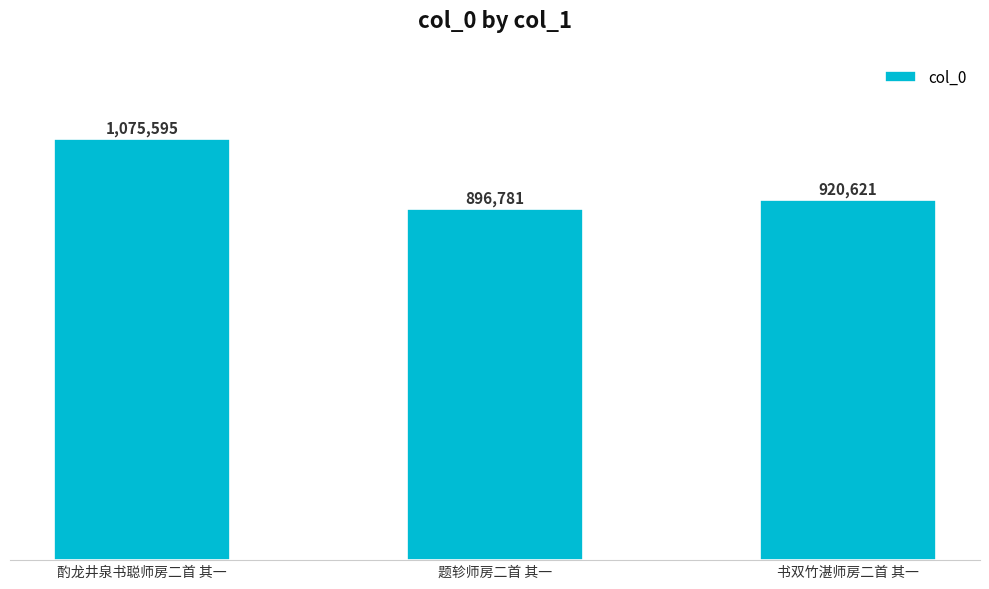

What is the greatest value displayed?

1075595